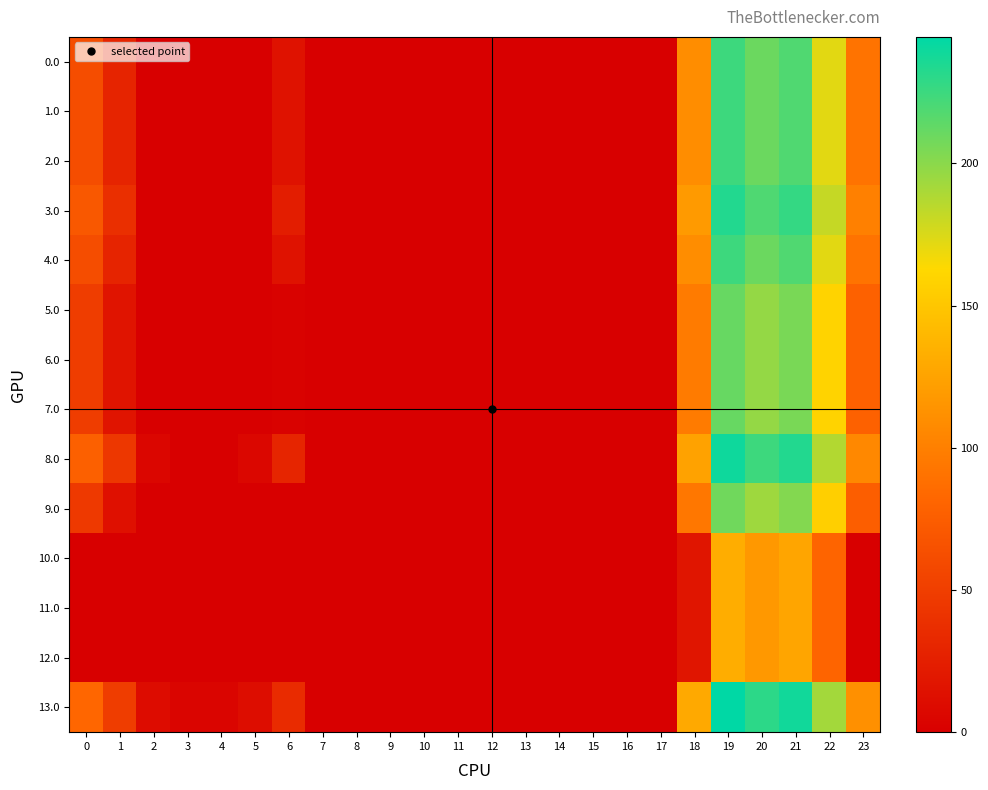

At how many categories does at least one series exceed 231?

2